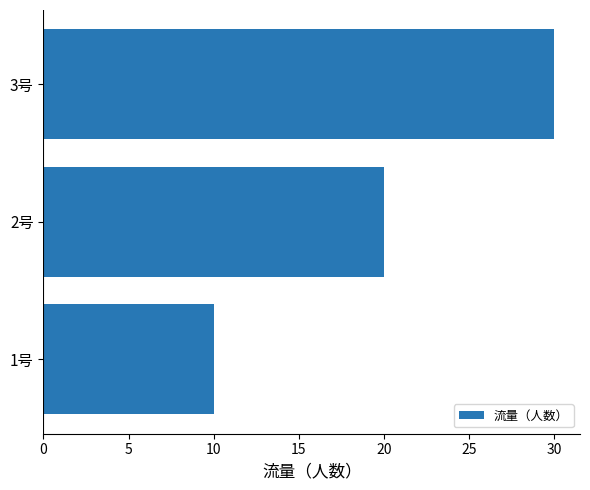

The chart shows a value of 20 at 2号. True or false?

True